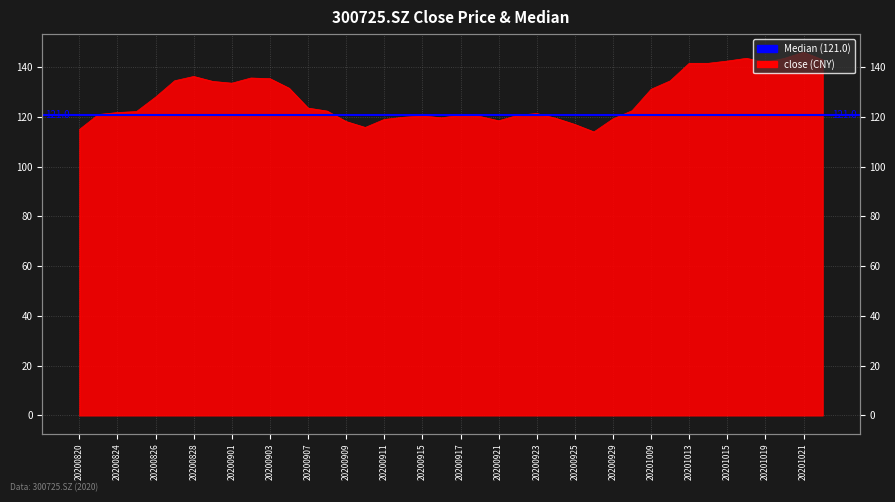

What is the minimum value shown in the chart?

114.0